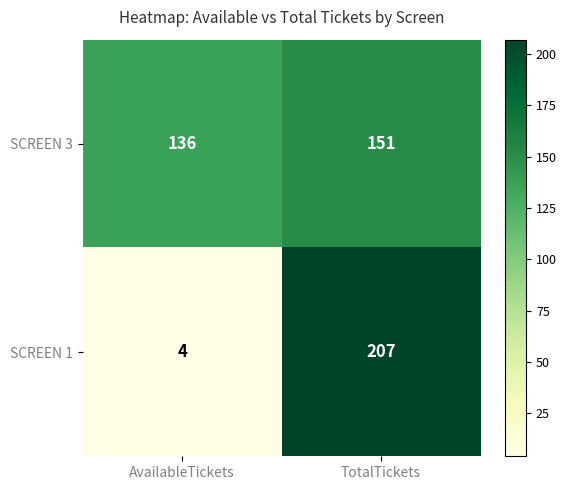

At how many categories does at least one series exceed 152?

1